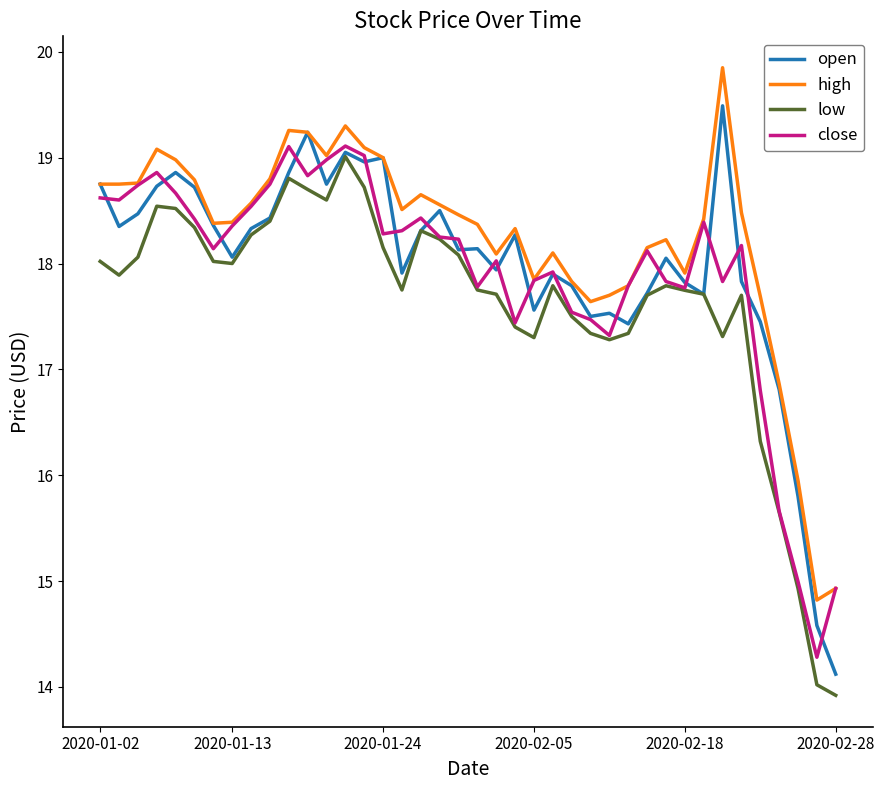

Which series has the largest range (max minus min)?

open